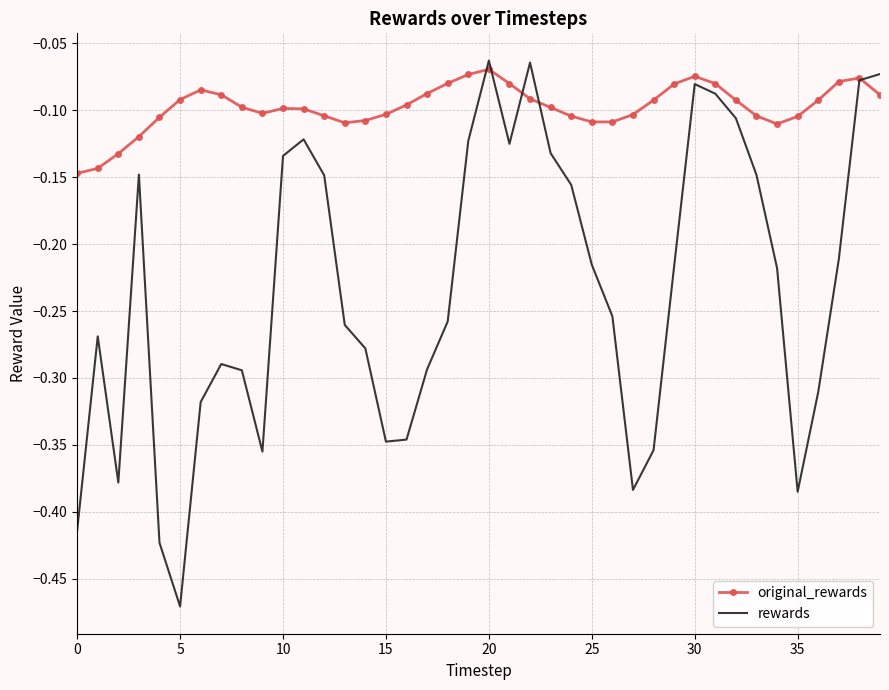

Which series has the widest spread of values?

rewards